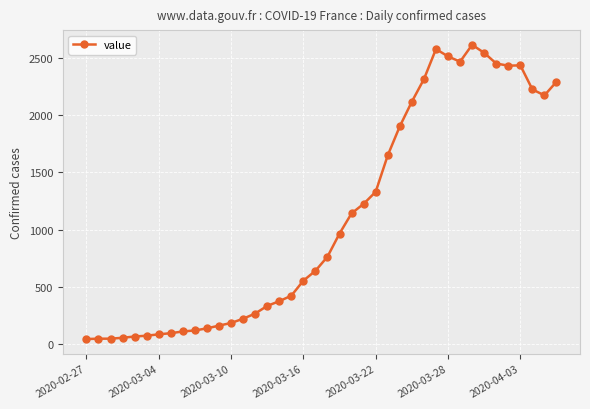

True or false: the data has more than 2 interior local peaks.

True